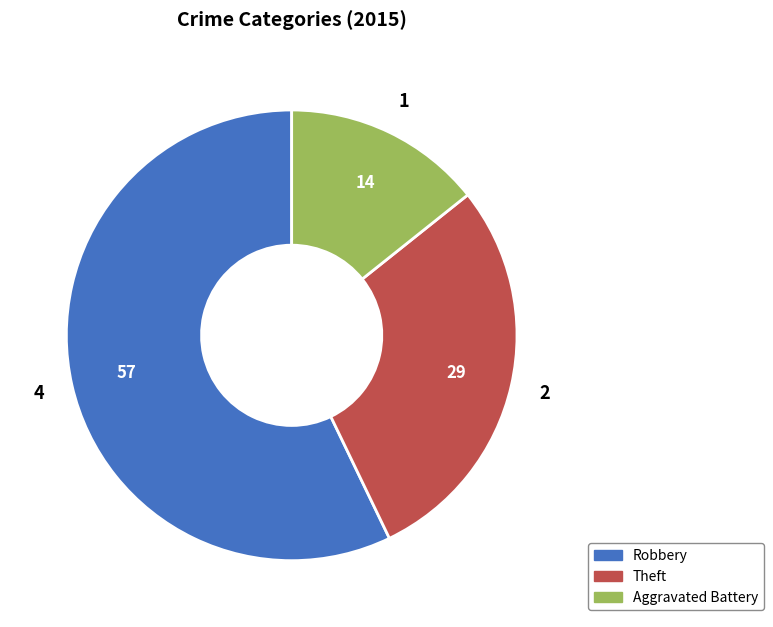

Count the number of slices in the pie.

3